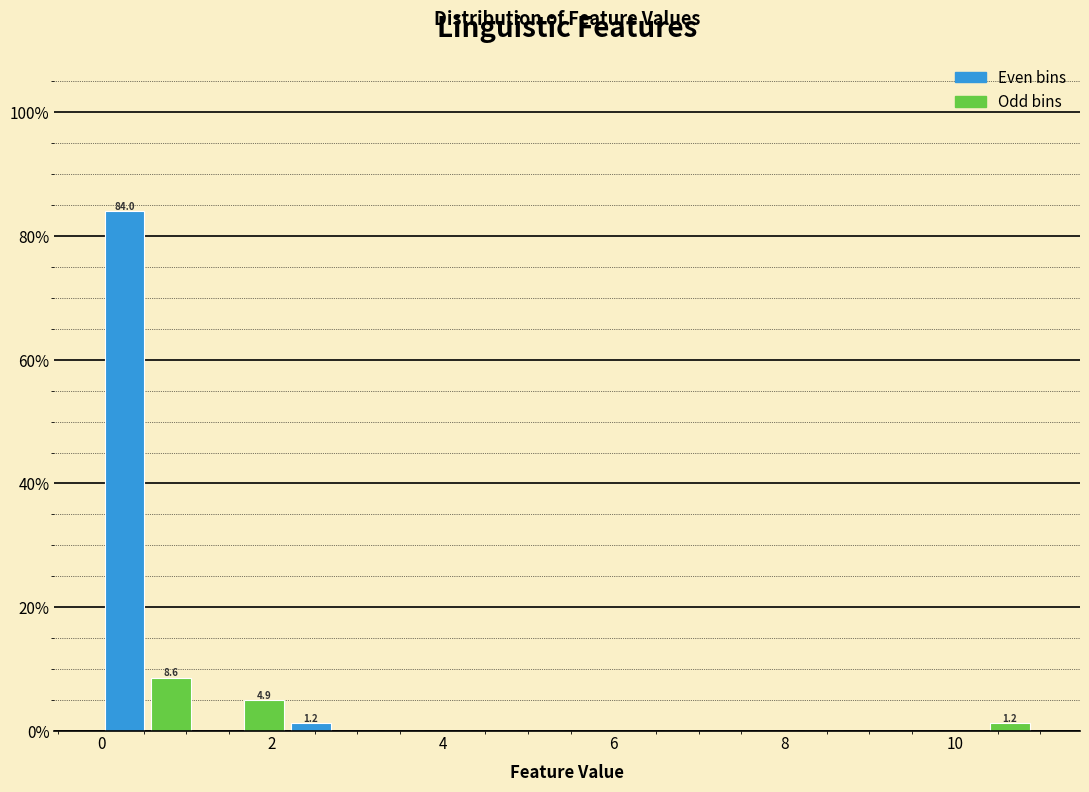

Around what value on the x-axis is the tallest bar? Give the approximate position of its centre, as read against the axis.

0.2